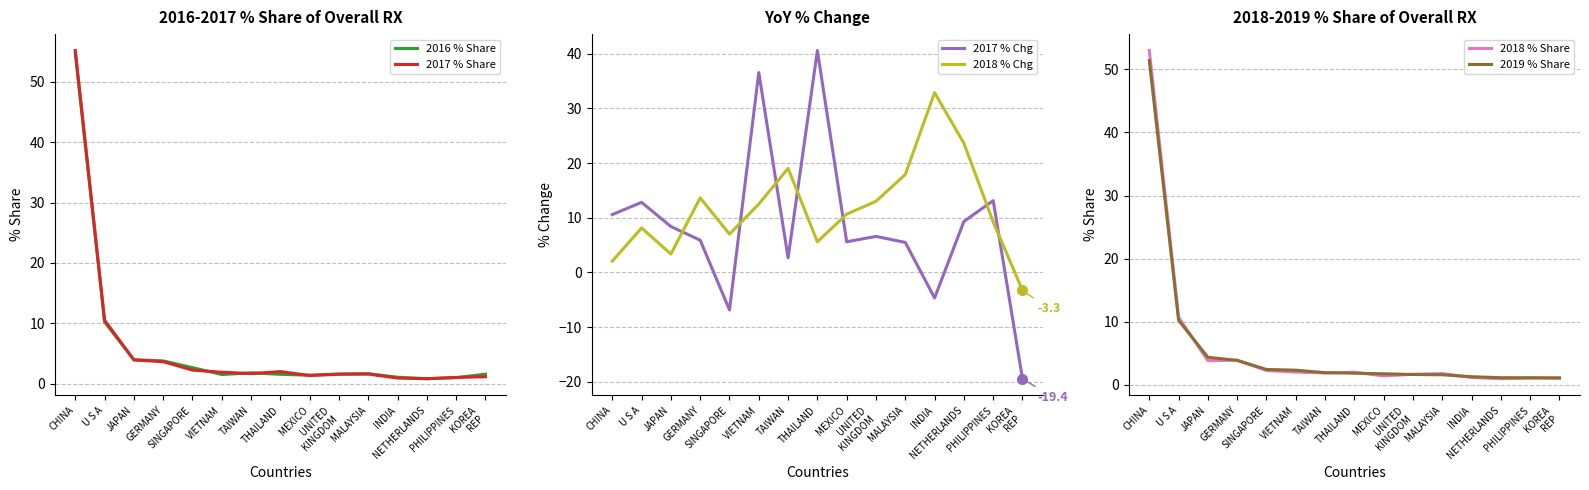

What is the value of the 2019 % Share point at the 4th from the left?

3.9